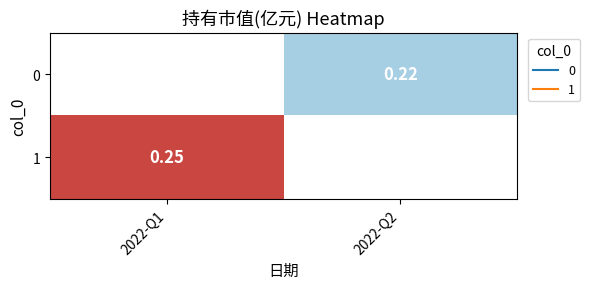

At 2022-Q2, list the series in order from largest to smallest.

0, 1